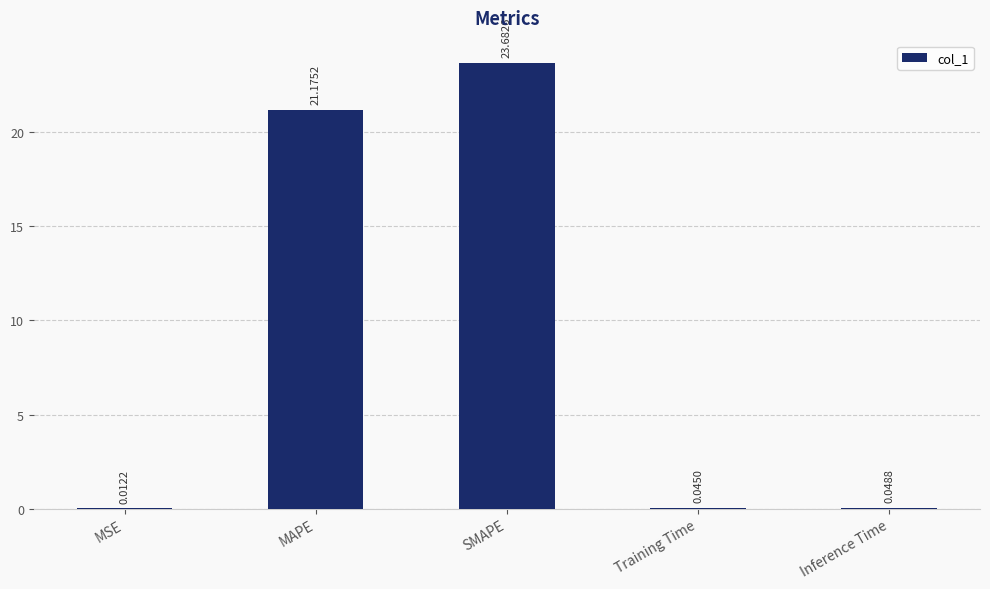

At which label is the value closest to 11?

MAPE